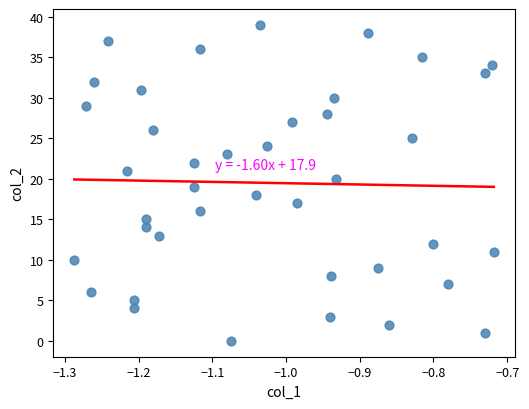

What is the range of Y values (max minus min)?

39